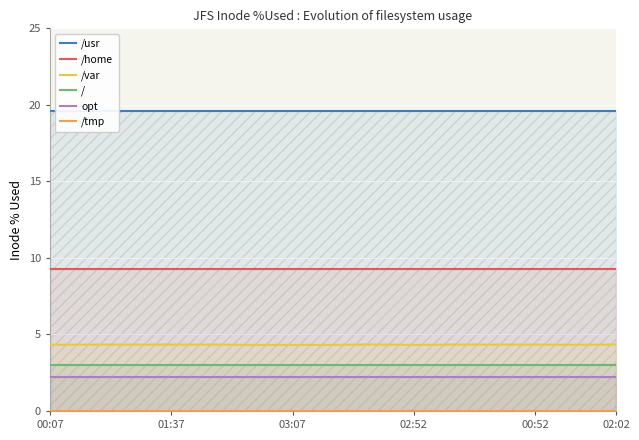

What is the value of the /var point at the 6th from the left?

4.3